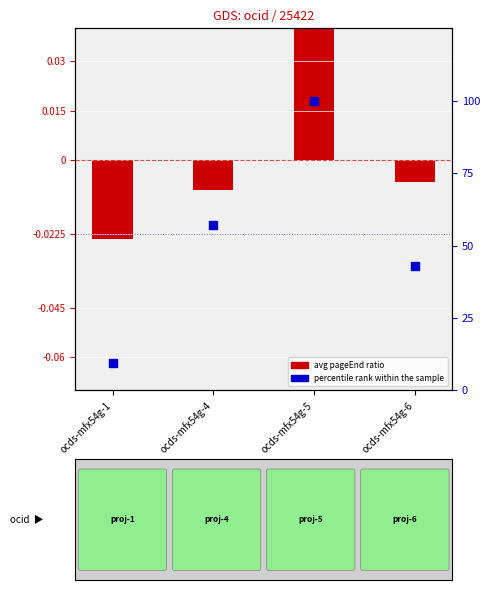

Which series has the widest spread of Y values?

percentile rank within the sample